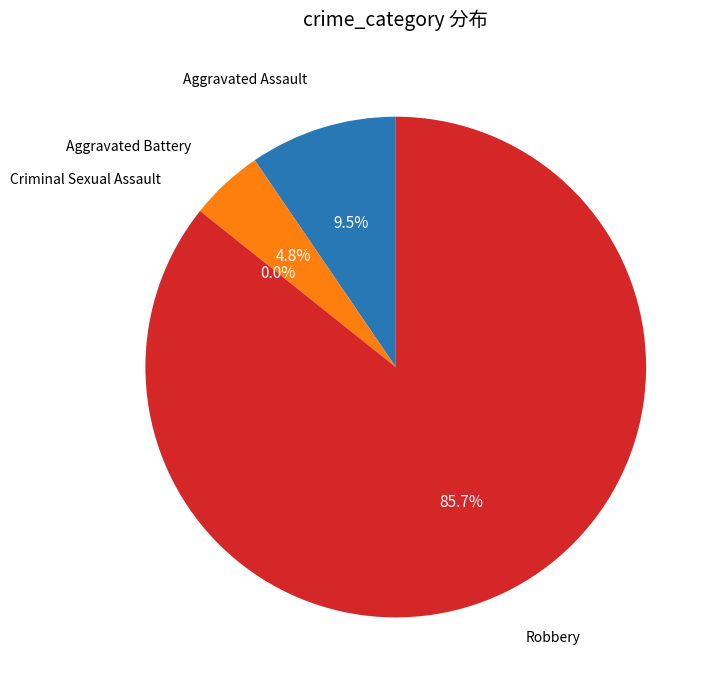

How many slices are in this pie chart?

4